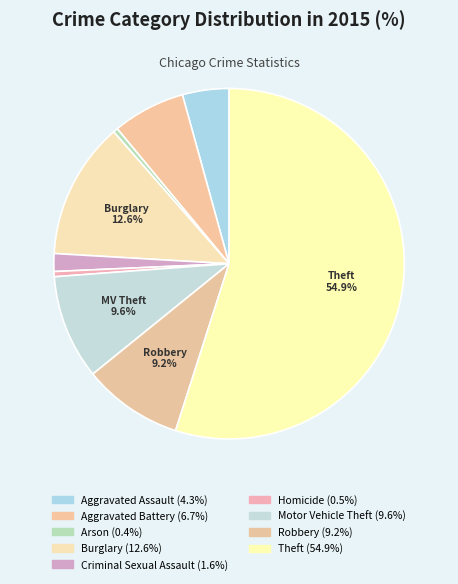

How many slices are in this pie chart?

9